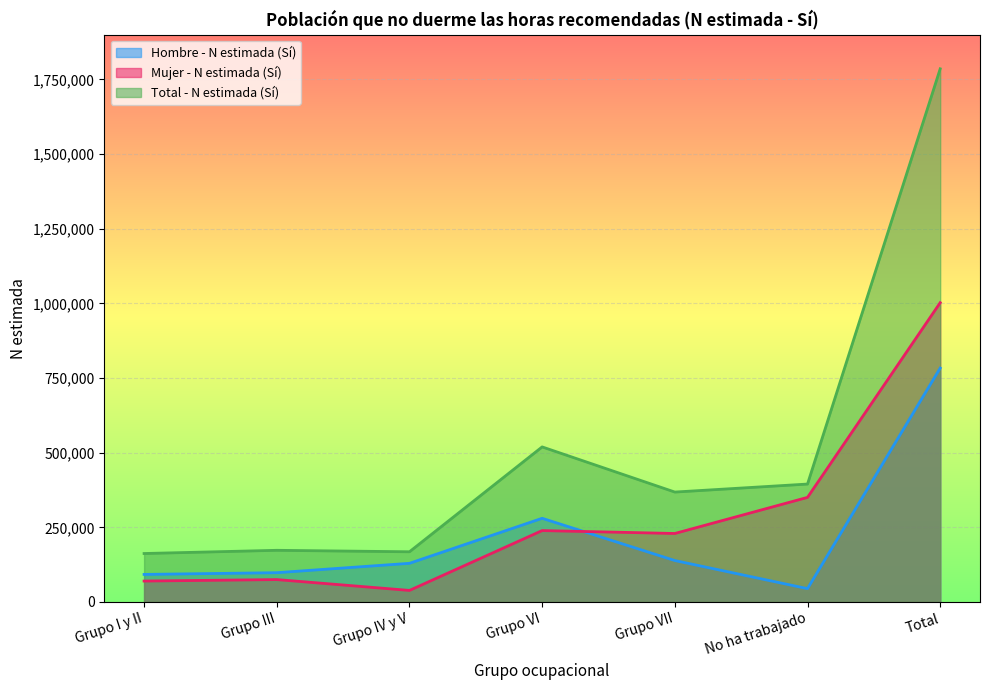

True or false: Hombre - N estimada (Sí) and Total - N estimada (Sí) cross at least once.

False